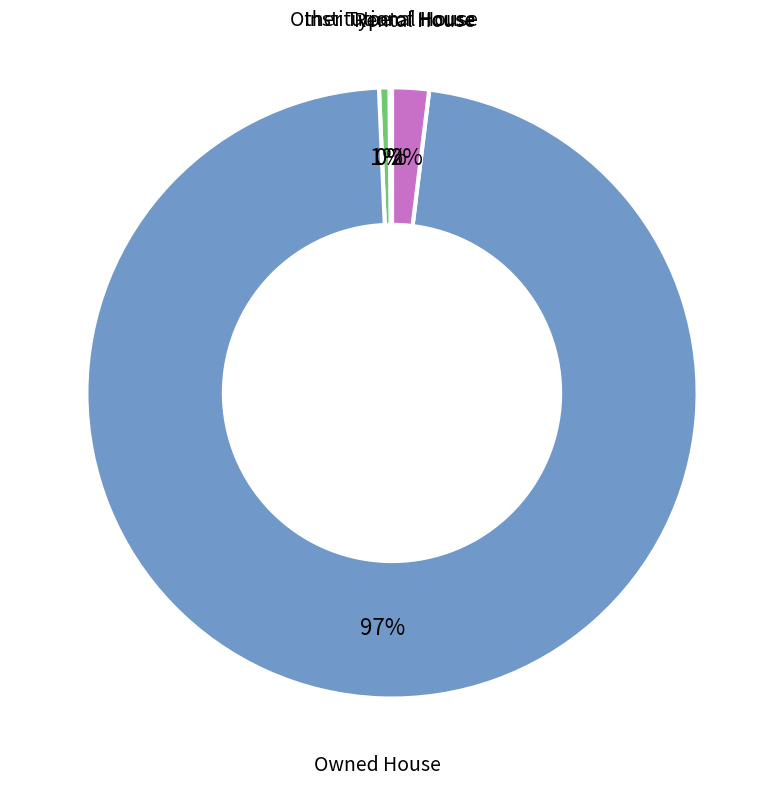

Is there any slice that represents more than half of the pie?

Yes